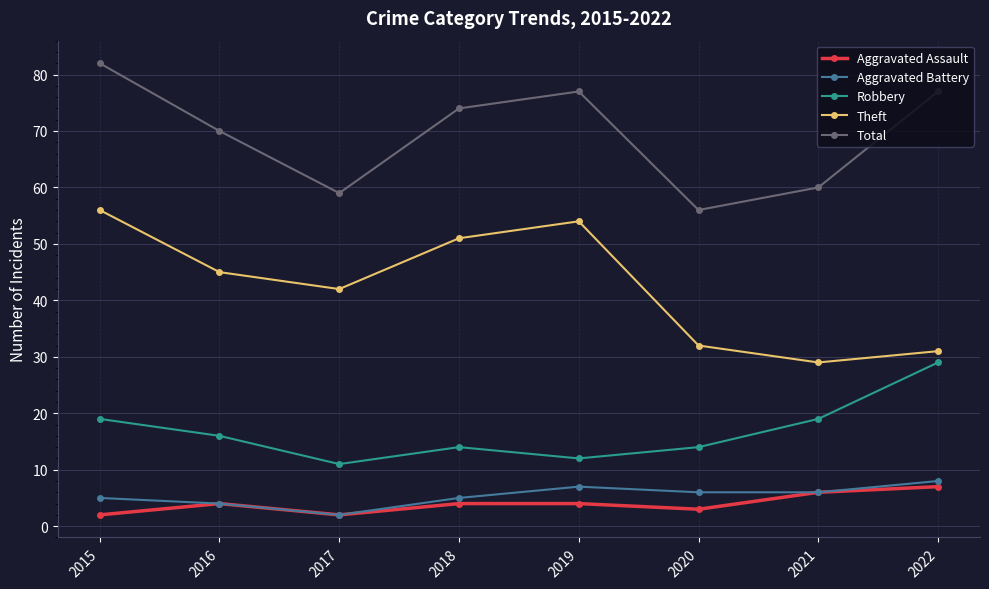

Is this an area chart (filled region under the line)?

No